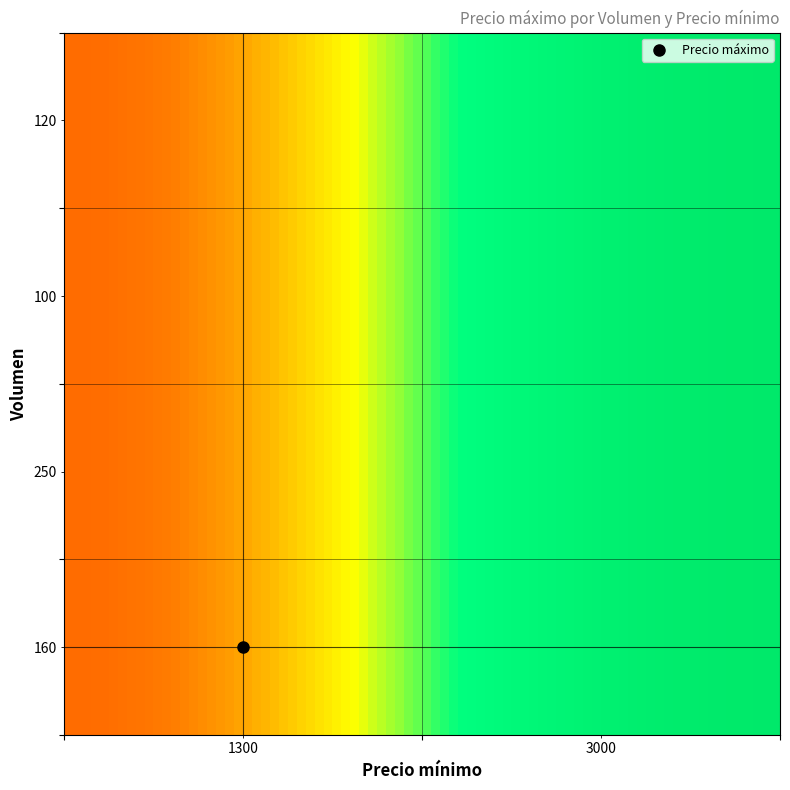

At which category is the sum across all series the highest?

3000